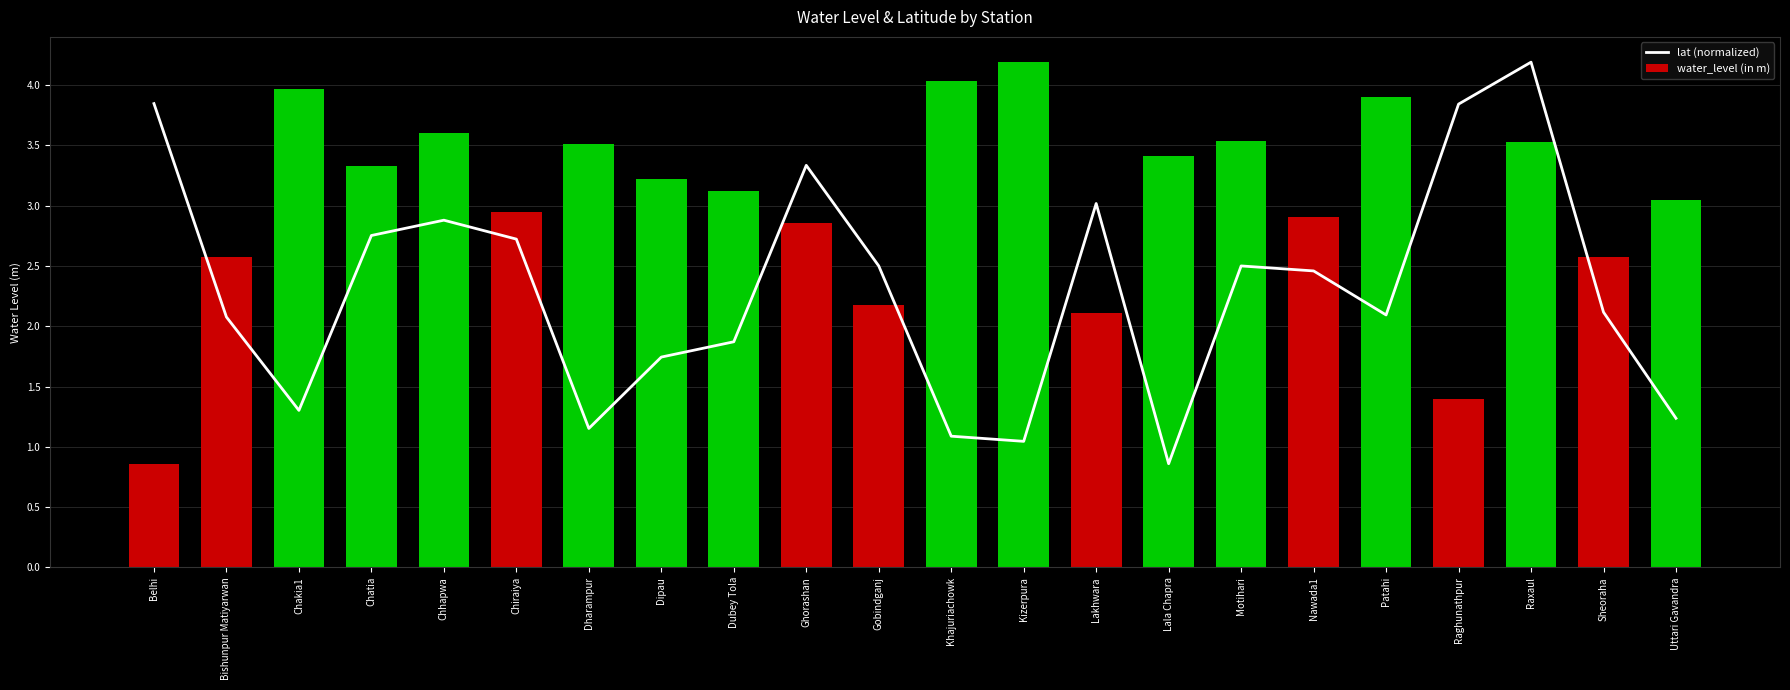

Are the bars grouped side by side (vs. stacked)?

Yes